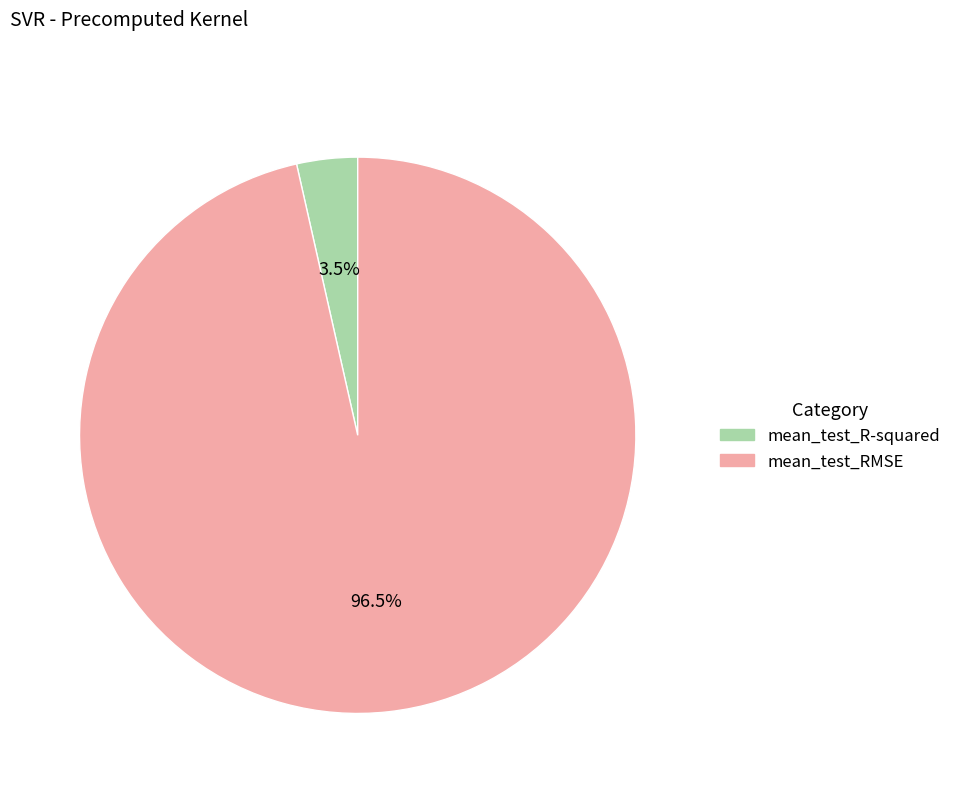

Is it true that mean_test_R-squared is 14% of the pie?

False